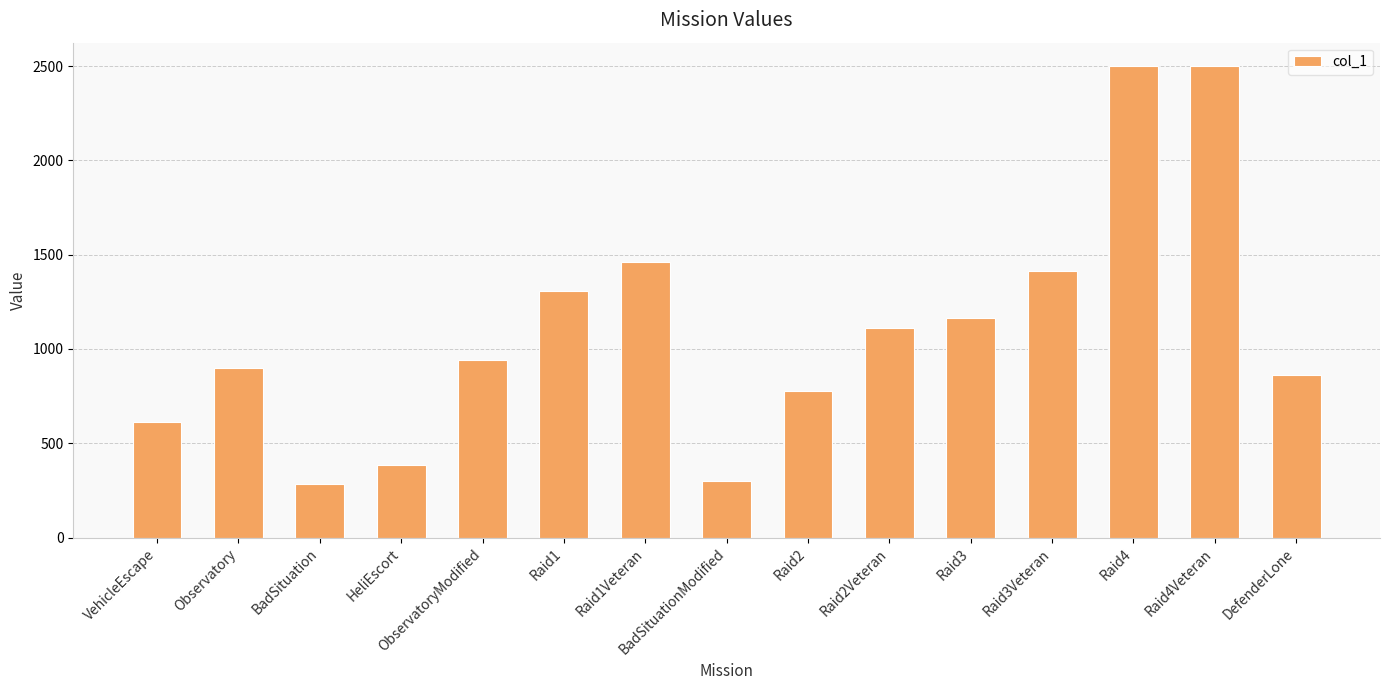

What is the ratio of the value at Raid4 to the value at DefenderLone?

2.9